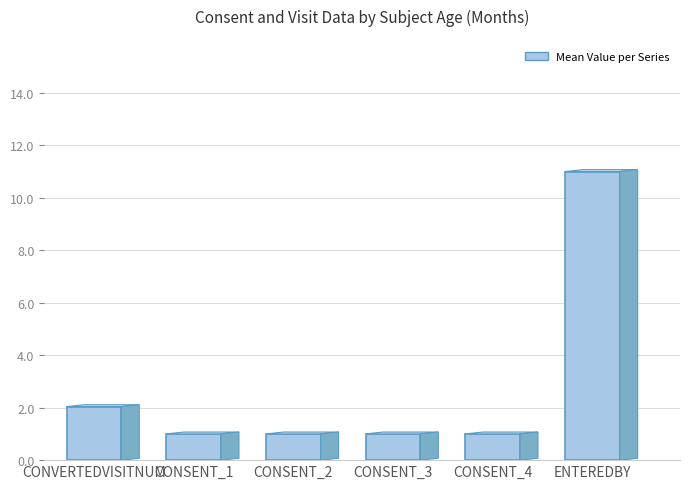

What is the value of the 5th bar from the left?

1.0